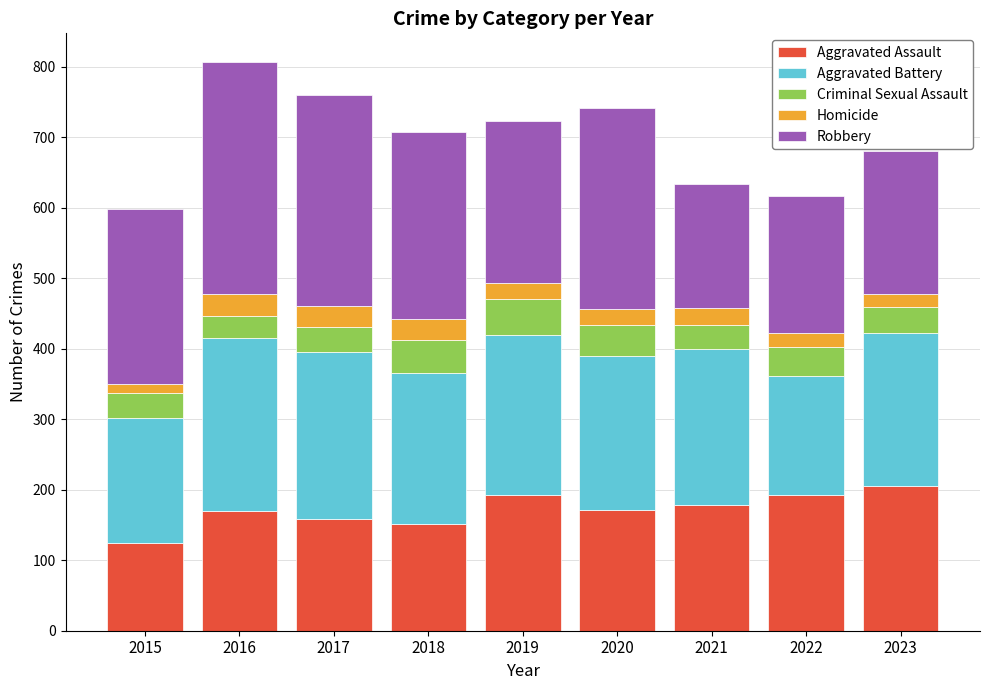

What is the difference between the Aggravated Assault values at 2016 and 2020?

1